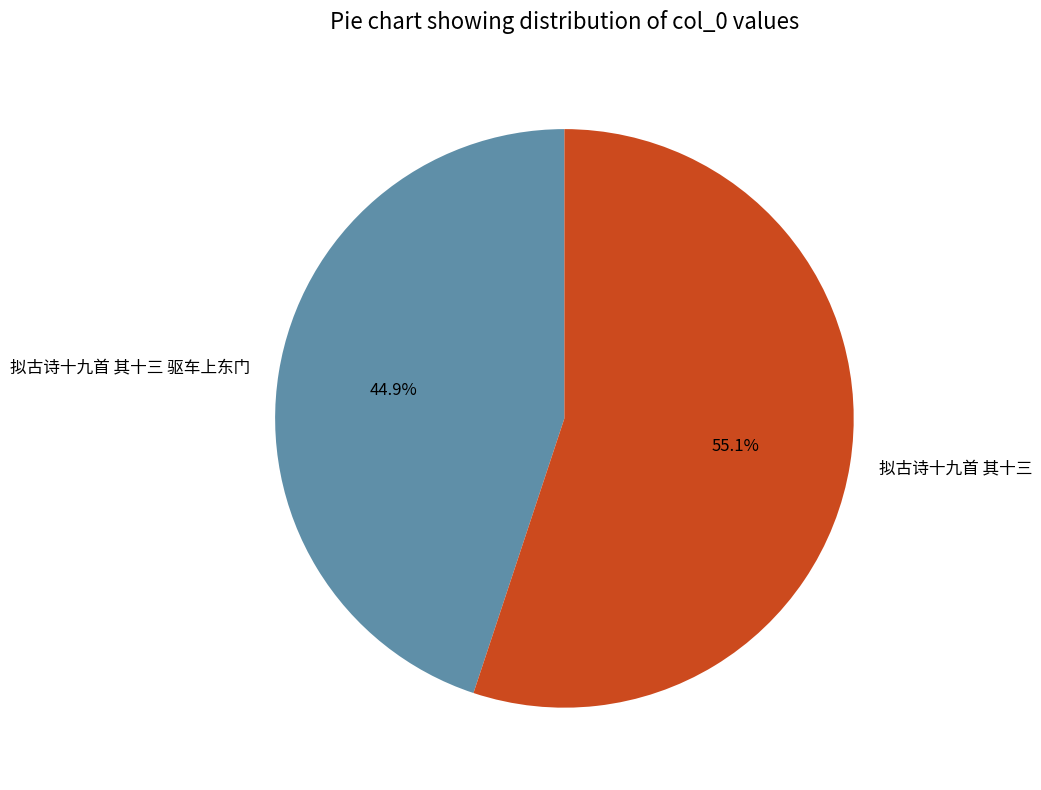

Does any single category account for the majority?

Yes